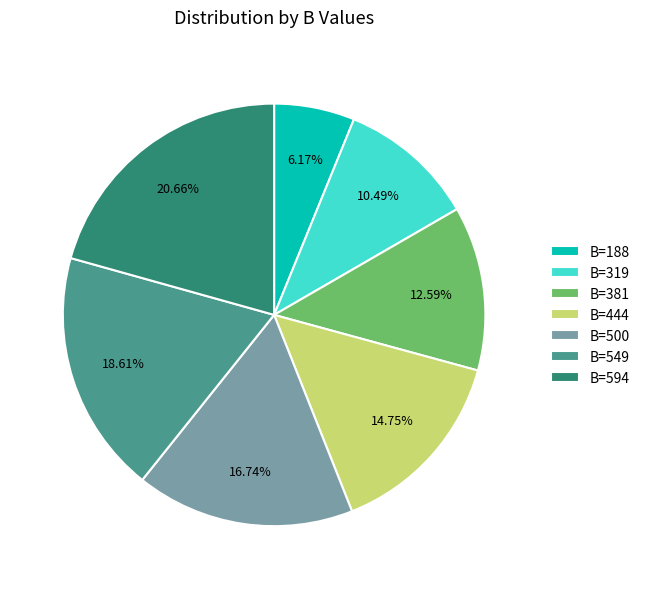

Approximately how many times larger is the value at B=188 compared to B=444?

0.4